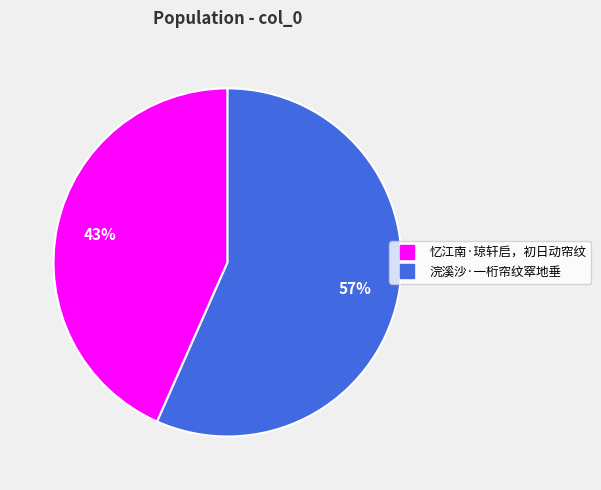

What percentage is the 忆江南·琼轩启，初日动帘纹 slice, to the nearest percent?

43%